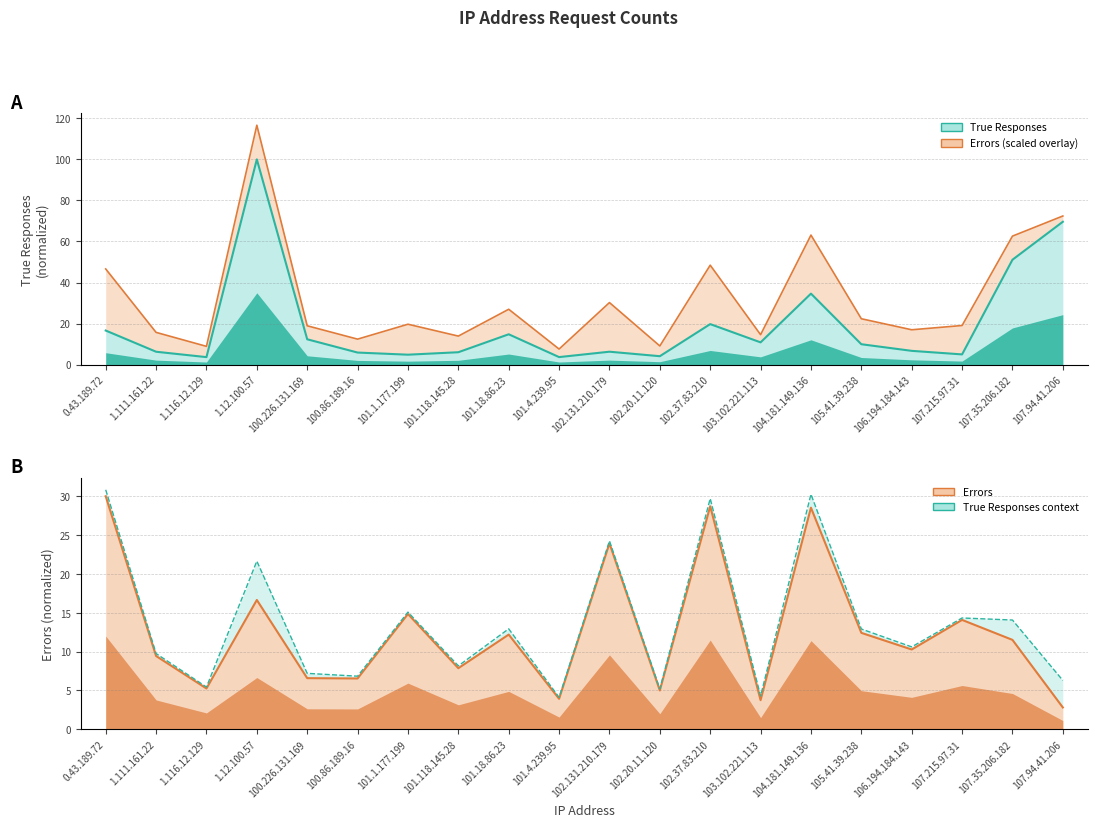

Reading left to right, extract all data points from this chart.

True Responses: 16.6	6.3	3.7	100.0	12.4	5.9	4.9	6.1	14.8	3.7	6.3	4.1	19.8	10.9	34.6	10.0	6.7	5.0	51.1	69.6
Errors: 30.0	9.4	5.2	16.6	6.6	6.5	14.8	7.9	12.2	3.9	23.9	5.0	28.7	3.7	28.5	12.4	10.3	14.1	11.5	2.8